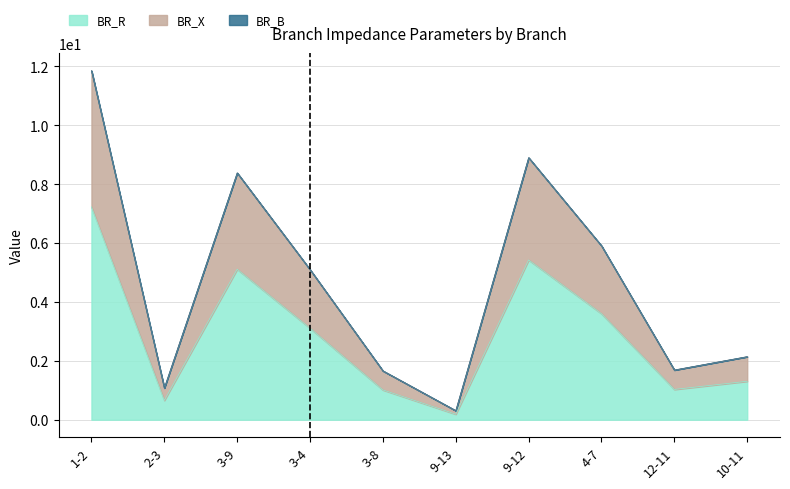

List the labels in order of BR_B value, smallest first.

9-13, 2-3, 3-8, 12-11, 10-11, 3-4, 4-7, 3-9, 9-12, 1-2